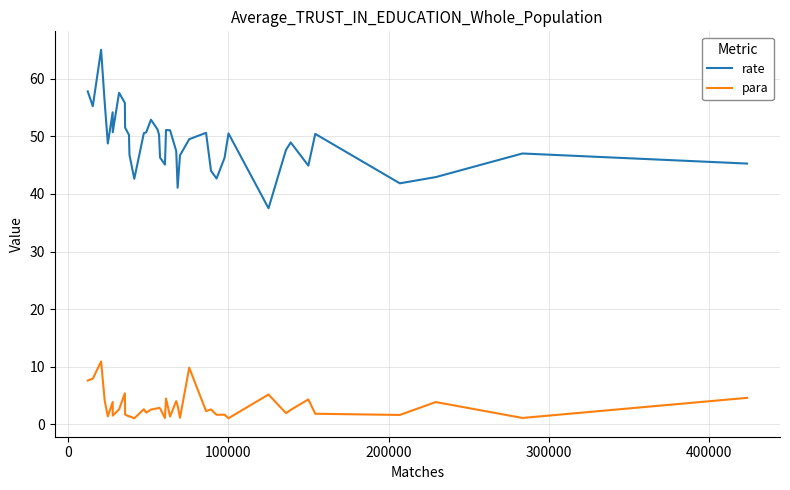

Is this an area chart (filled region under the line)?

No